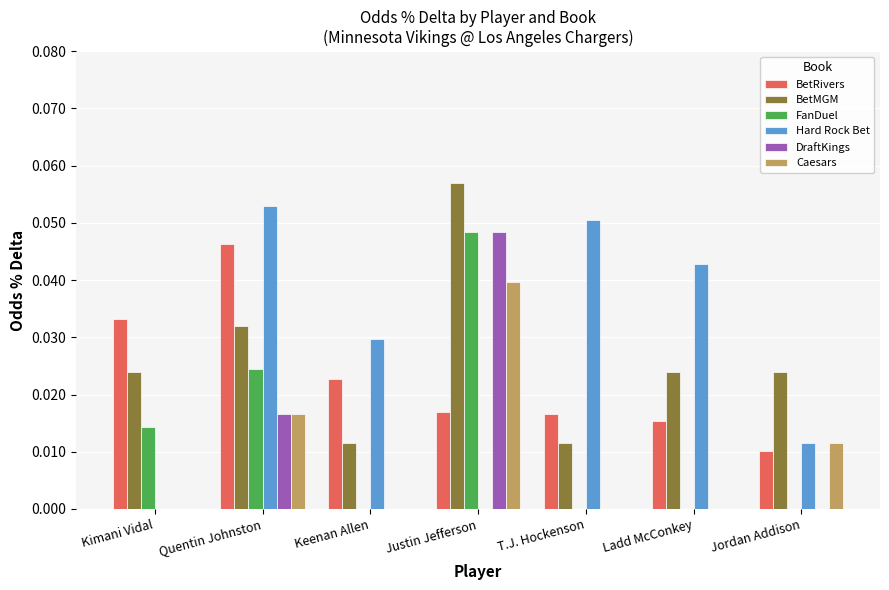

At which category is the sum across all series the highest?

Justin Jefferson